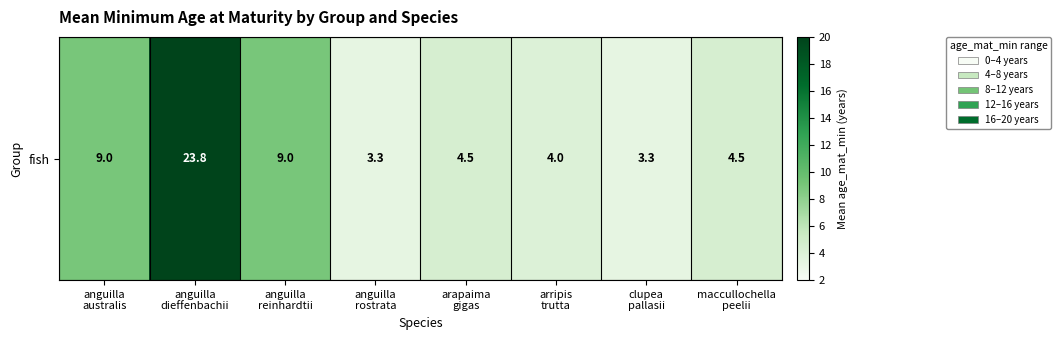

What is the greatest value displayed?

23.8